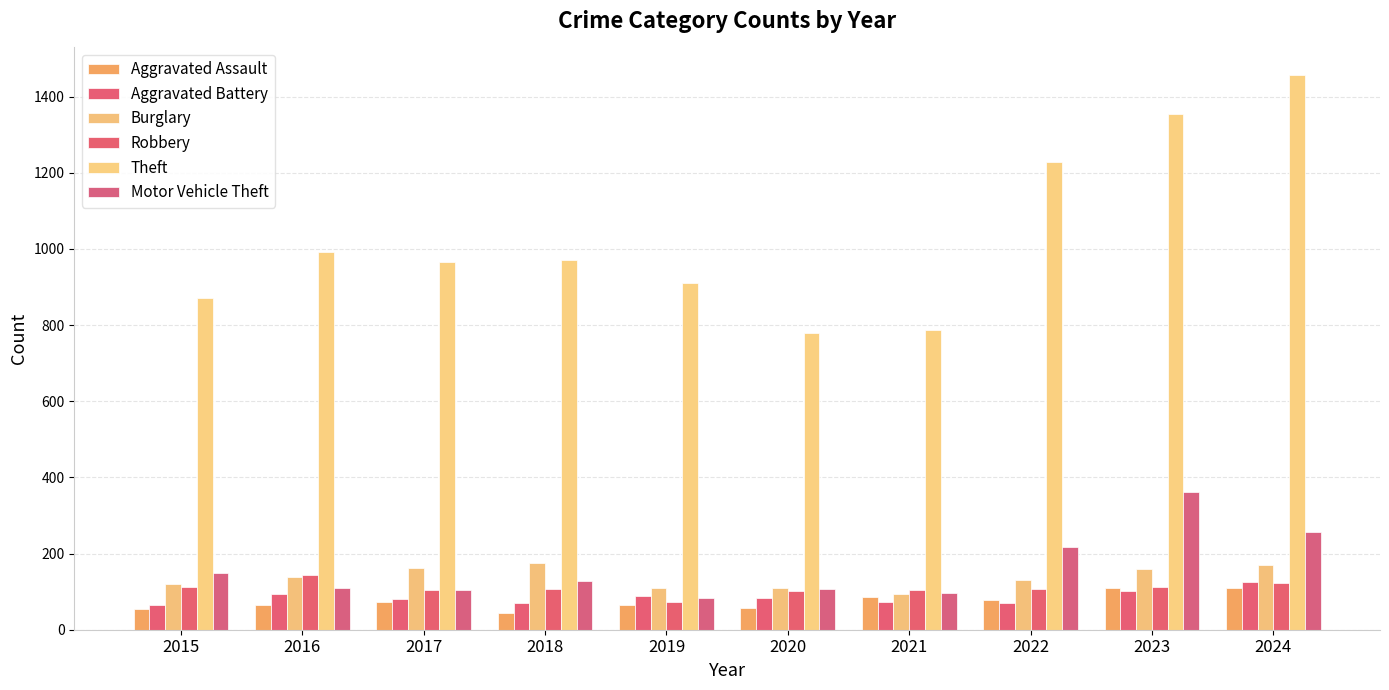

What is the minimum value shown in the chart?

43